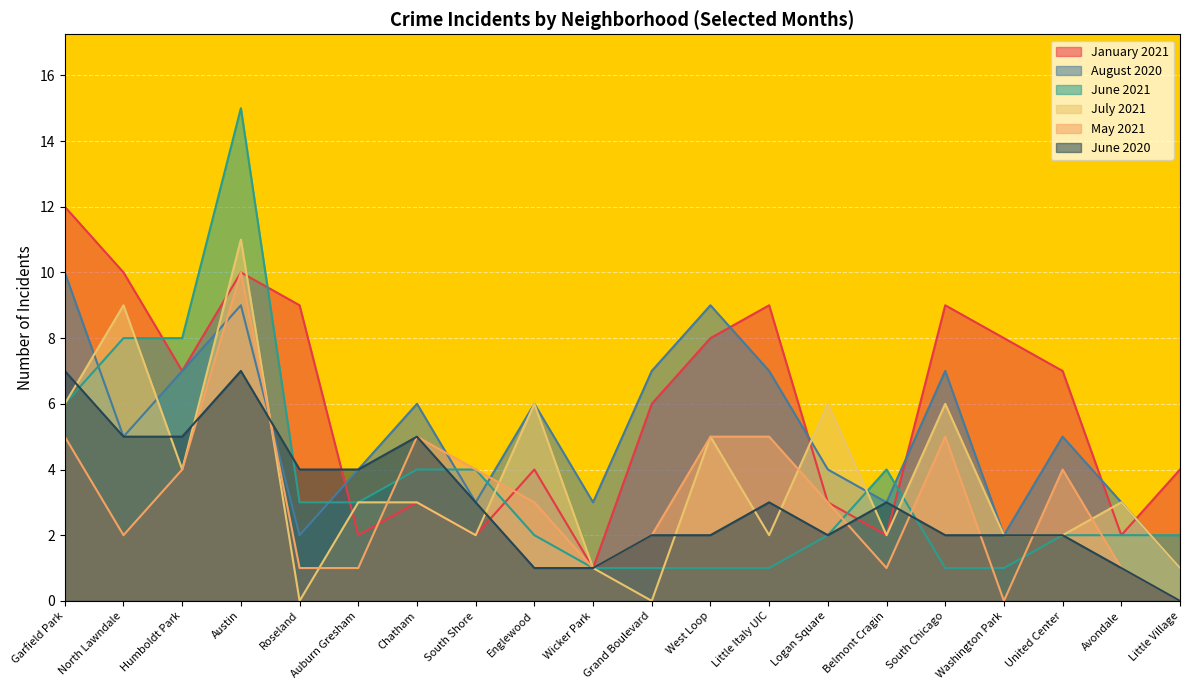

At which label does June 2020 reach its peak?

Garfield Park